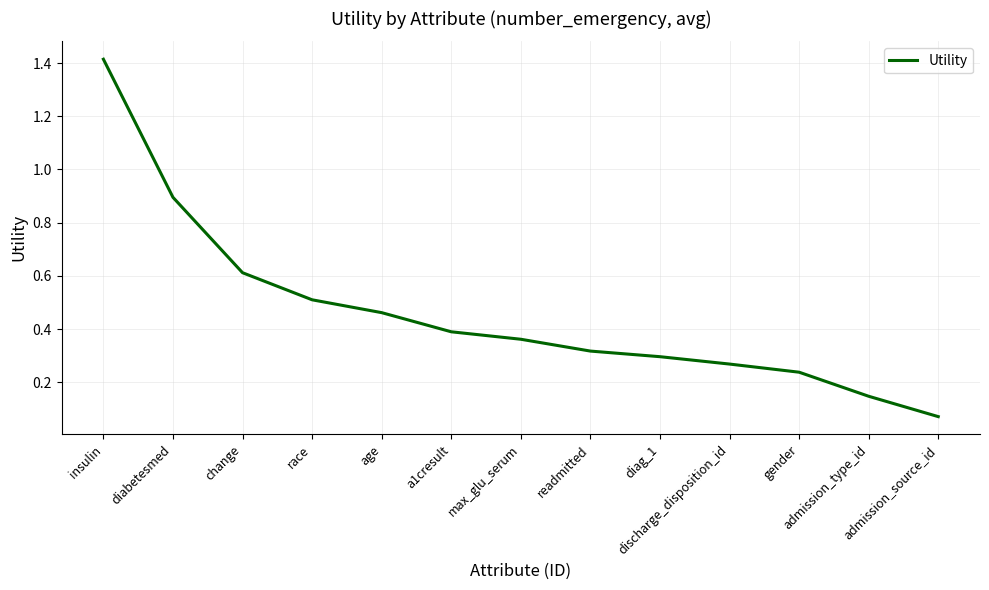

List the labels in order of value, smallest first.

admission_source_id, admission_type_id, gender, discharge_disposition_id, diag_1, readmitted, max_glu_serum, a1cresult, age, race, change, diabetesmed, insulin